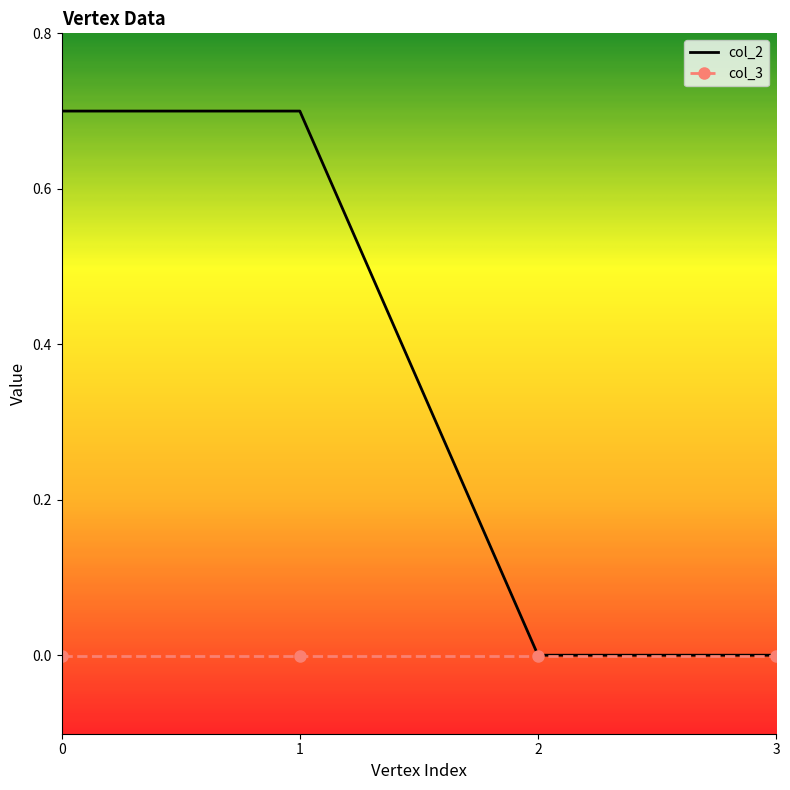

Which series has the largest range (max minus min)?

col_2